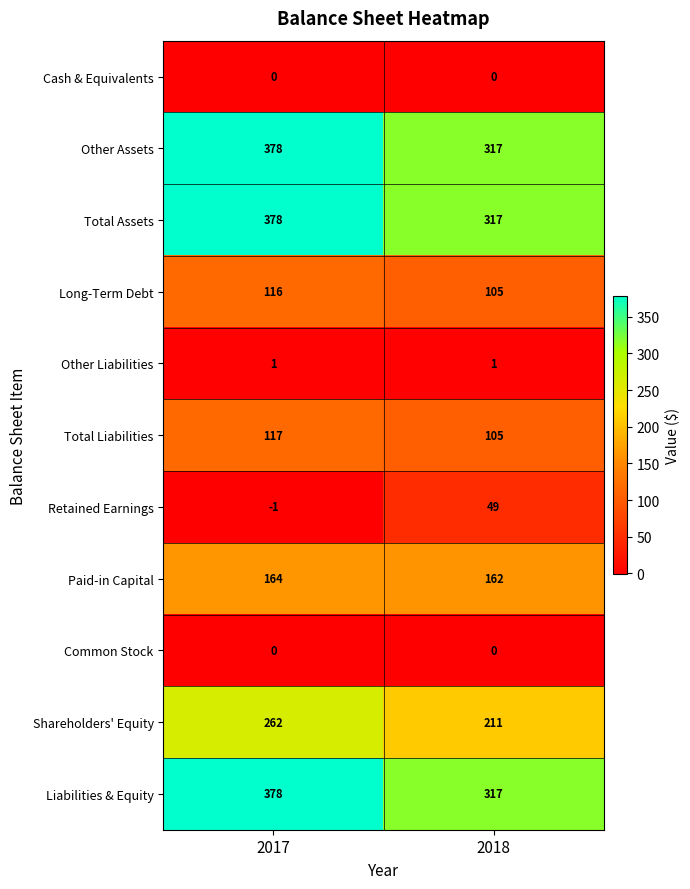

Which category has the highest value across all series?

2017